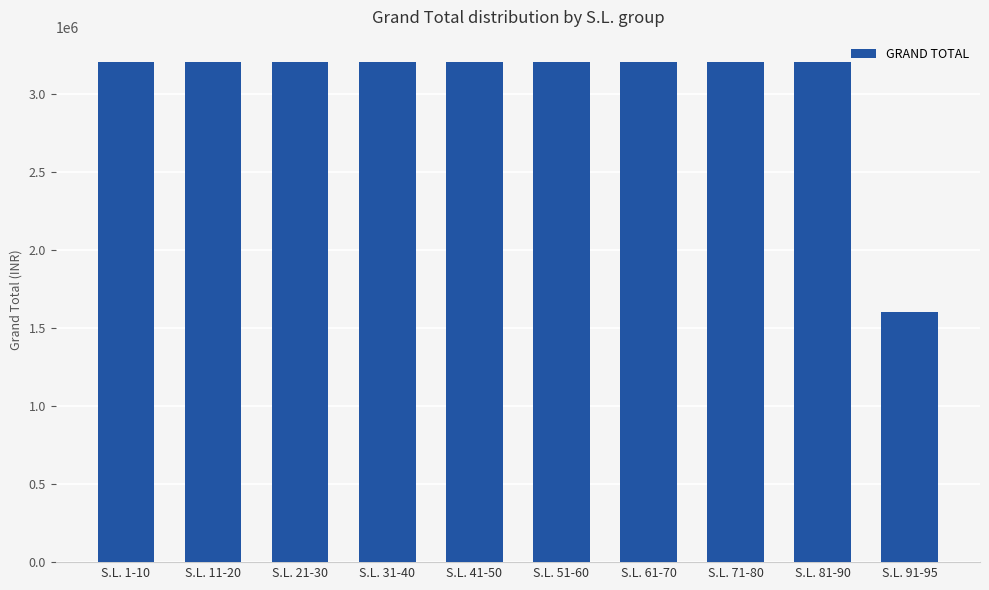

The value at S.L. 21-30 is 3207459.5. True or false?

True